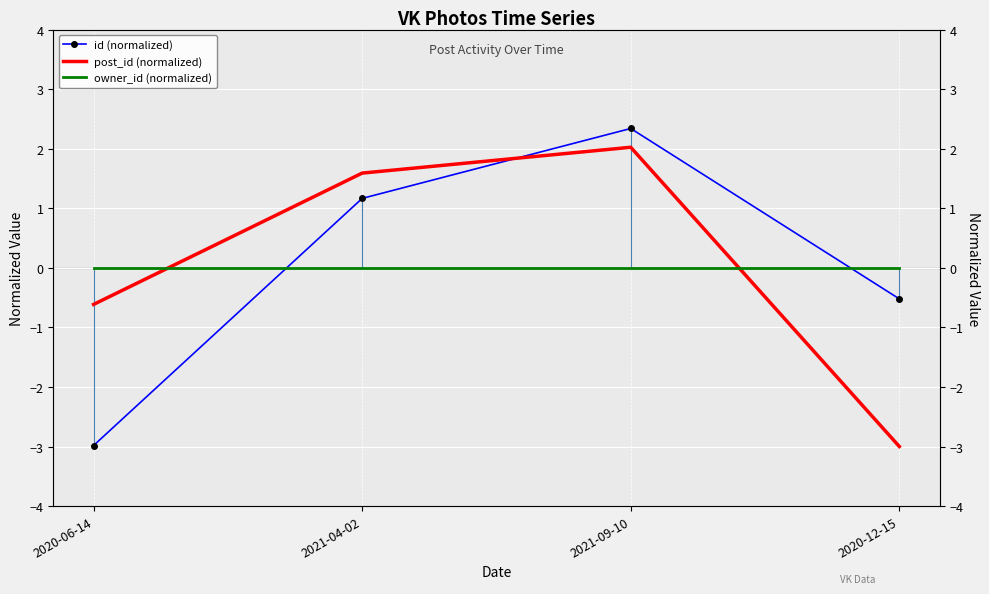

Reading left to right, list all the values displayed in this chart.

id (normalized): 2020-06-14=-3.0	2021-04-02=1.2	2021-09-10=2.3	2020-12-15=-0.5
post_id (normalized): 2020-06-14=-0.6	2021-04-02=1.6	2021-09-10=2.0	2020-12-15=-3.0
owner_id (normalized): 2020-06-14=0.0	2021-04-02=0.0	2021-09-10=0.0	2020-12-15=0.0